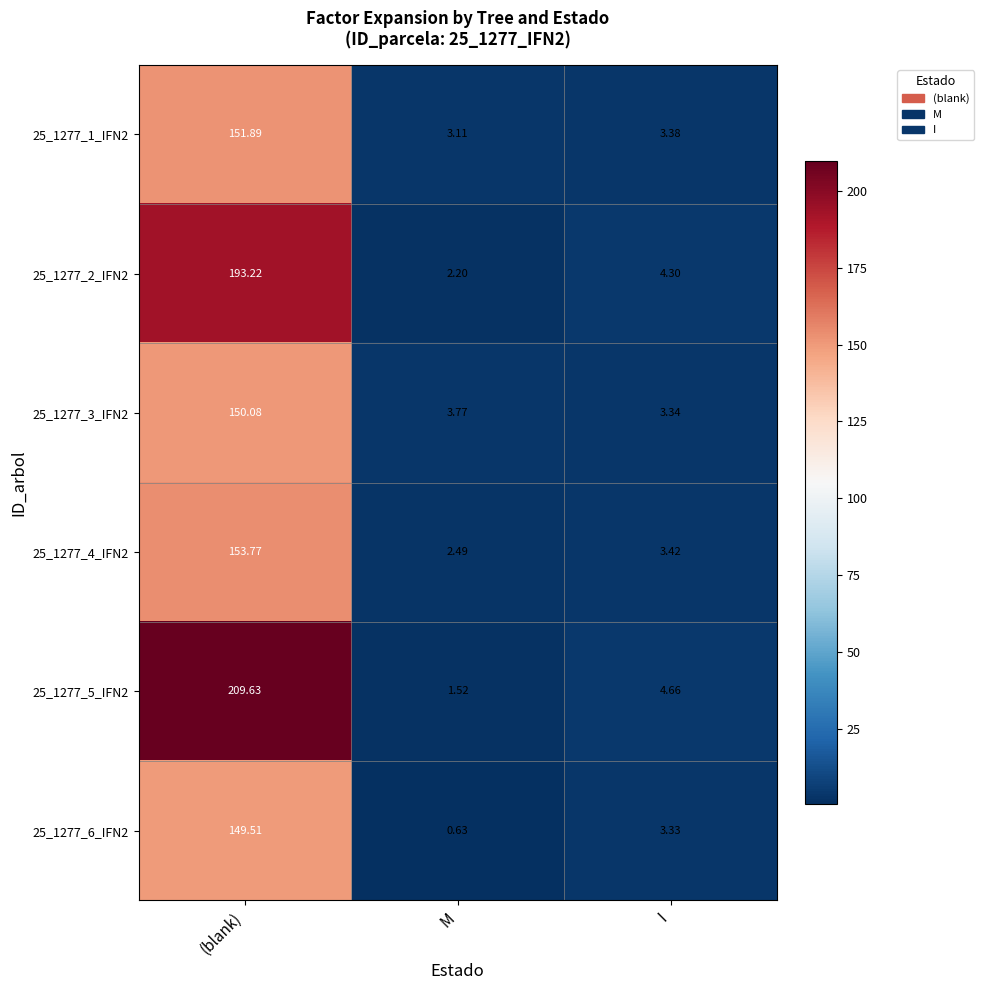

Rank the categories by 25_1277_5_IFN2 value from highest to lowest.

(blank), I, M